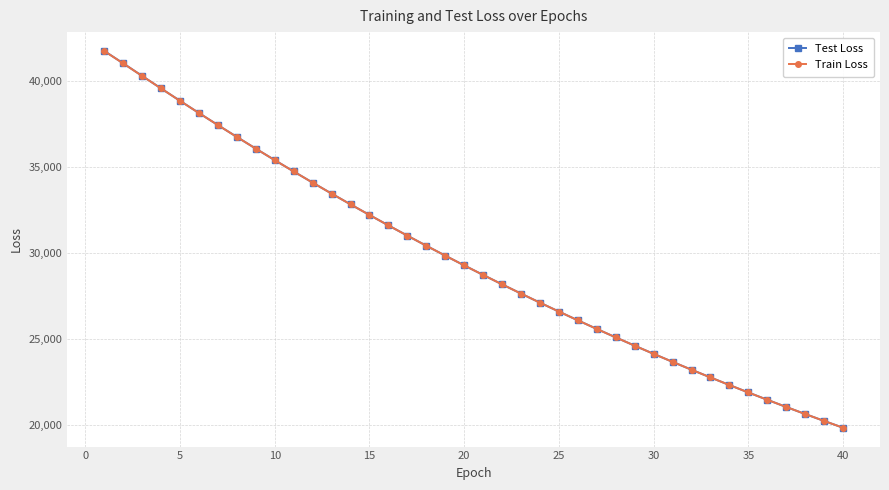

True or false: Test Loss and Train Loss cross at least once.

False